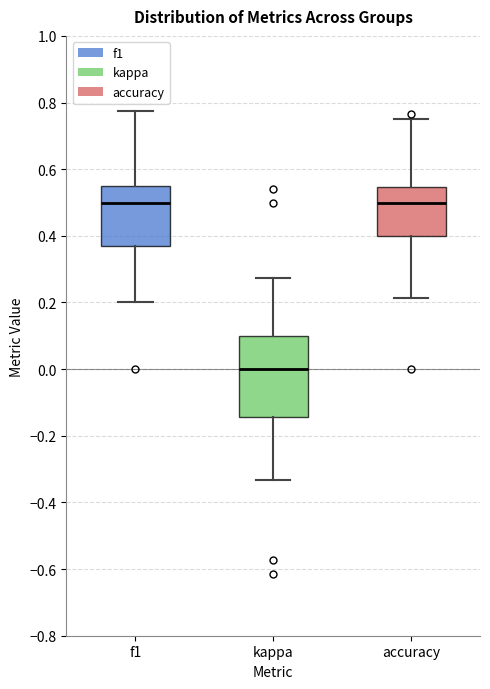

Reading left to right, read every box against the y-axis: the position of its median line, the range the box covers, and the ends of its whiskers. The values are not printed on the chart, so give them approximately, as read against the axis.

f1: median 0.50, box 0.38 to 0.54, whiskers 0.20 to 0.78
kappa: median 0.00, box -0.14 to 0.10, whiskers -0.34 to 0.28
accuracy: median 0.50, box 0.40 to 0.54, whiskers 0.22 to 0.76